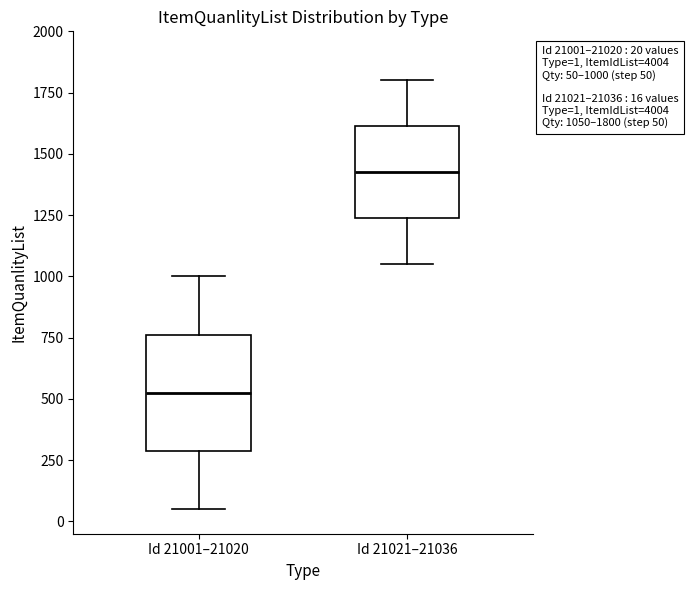

Which box has the lowest median line?

Id 21001–21020